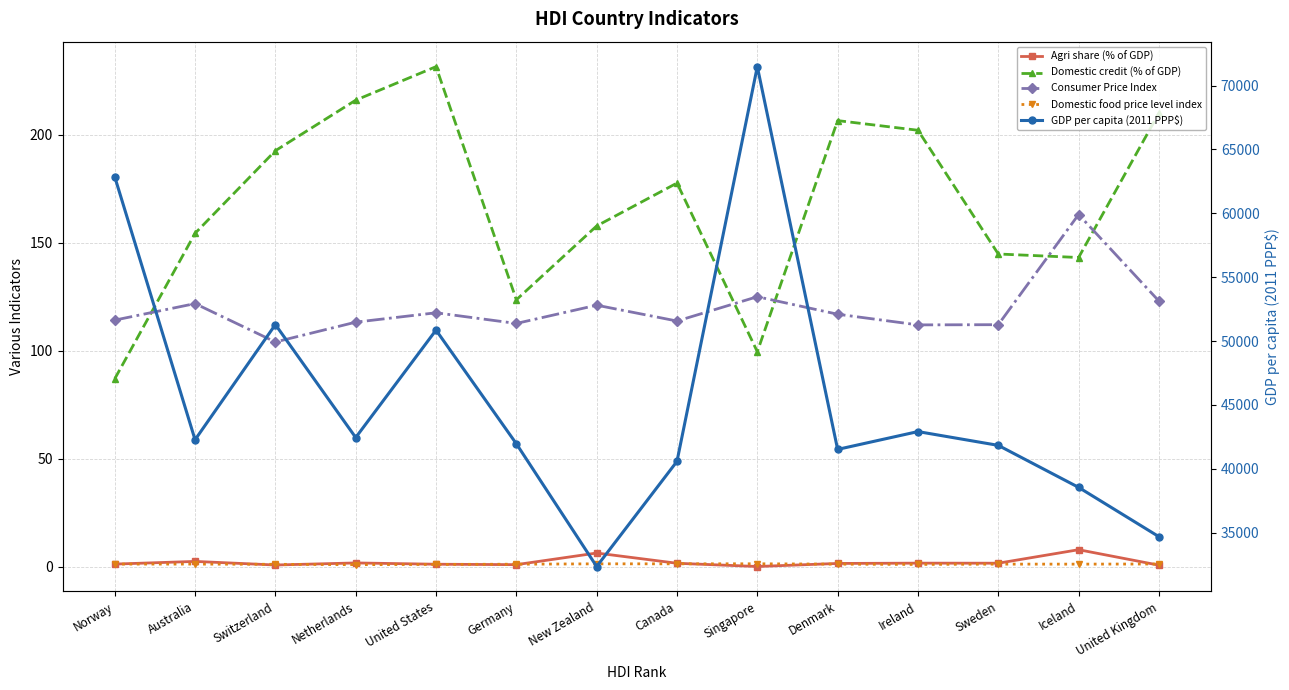

Is it true that Agri share (% of GDP) equals 1.5 at Denmark?

True